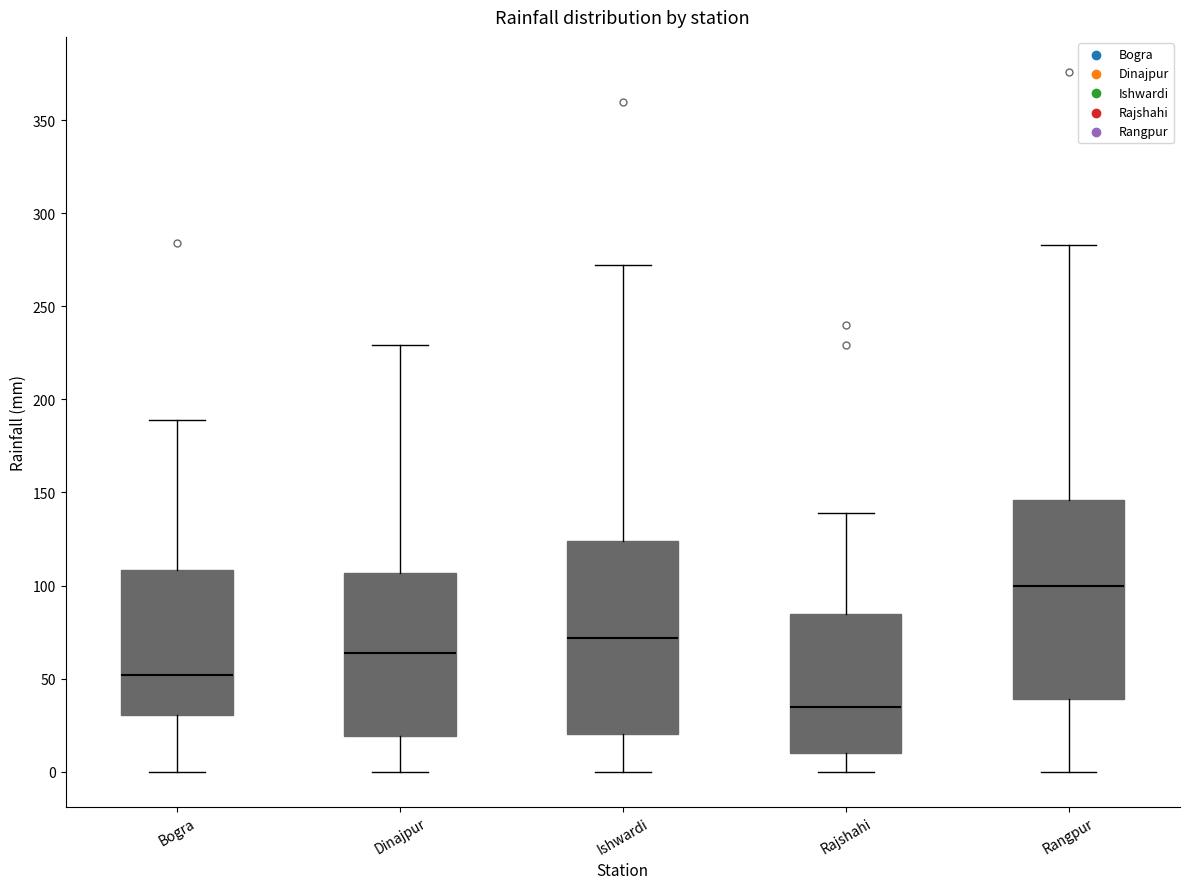

Reading left to right, transcribe this box plot: for each box, give where its median line is, the range the box spans, and where its two whiskers end, as read against the y-axis. The values are not printed on the chart, so give them approximately, as read against the axis.

Bogra: median 50, box 30 to 110, whiskers 0 to 190
Dinajpur: median 65, box 20 to 105, whiskers 0 to 230
Ishwardi: median 70, box 20 to 125, whiskers 0 to 270
Rajshahi: median 35, box 10 to 85, whiskers 0 to 140
Rangpur: median 100, box 40 to 145, whiskers 0 to 285